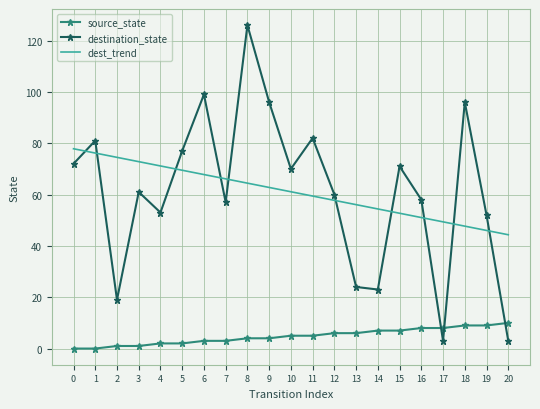

What is the maximum value shown in the chart?

126.0